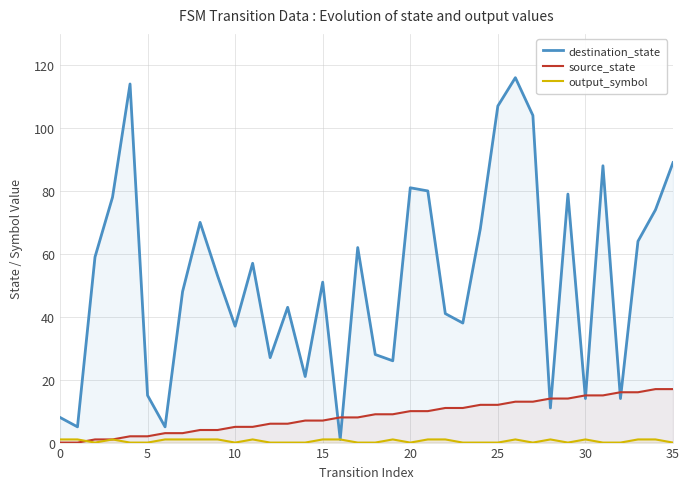

True or false: output_symbol has more than 0 interior local peaks.

True